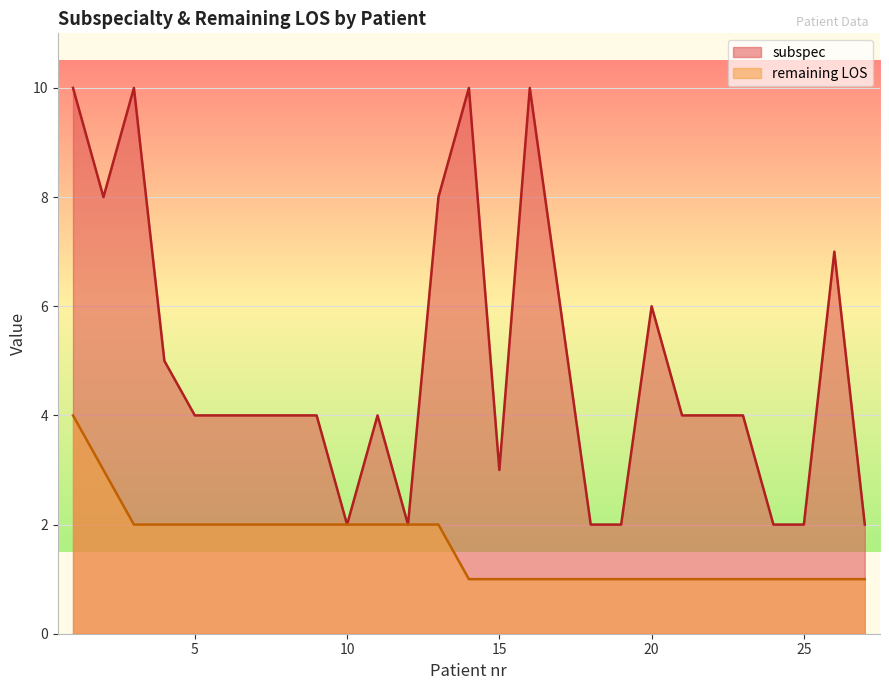

Reading right to left, list all the values displayed in this chart.

subspec: 27=2	26=7	25=2	24=2	23=4	22=4	21=4	20=6	19=2	18=2	17=6	16=10	15=3	14=10	13=8	12=2	11=4	10=2	9=4	8=4	7=4	6=4	5=4	4=5	3=10	2=8	1=10
remaining LOS: 27=1	26=1	25=1	24=1	23=1	22=1	21=1	20=1	19=1	18=1	17=1	16=1	15=1	14=1	13=2	12=2	11=2	10=2	9=2	8=2	7=2	6=2	5=2	4=2	3=2	2=3	1=4